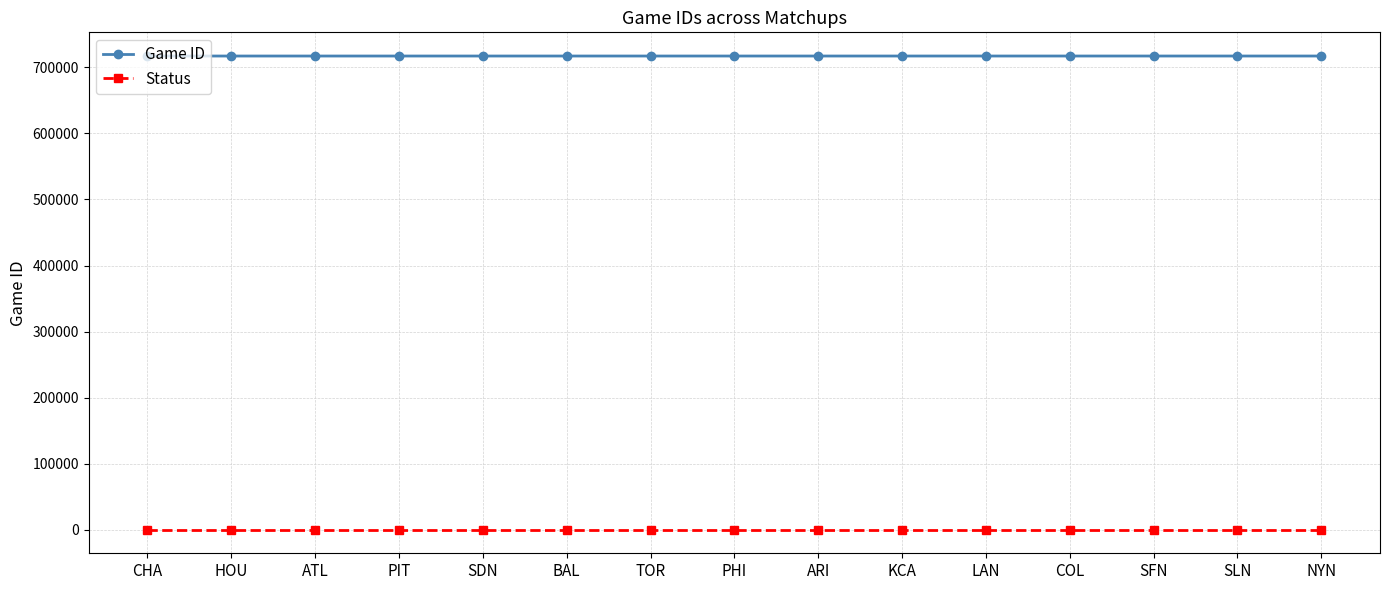

True or false: Status and Game ID cross at least once.

False